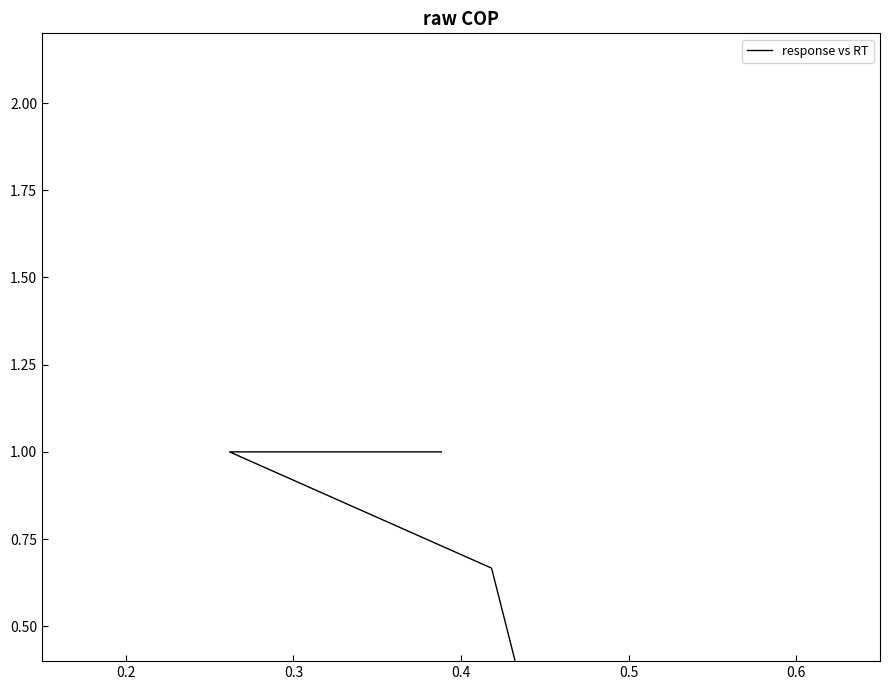

What is the sum of all values?

2.8